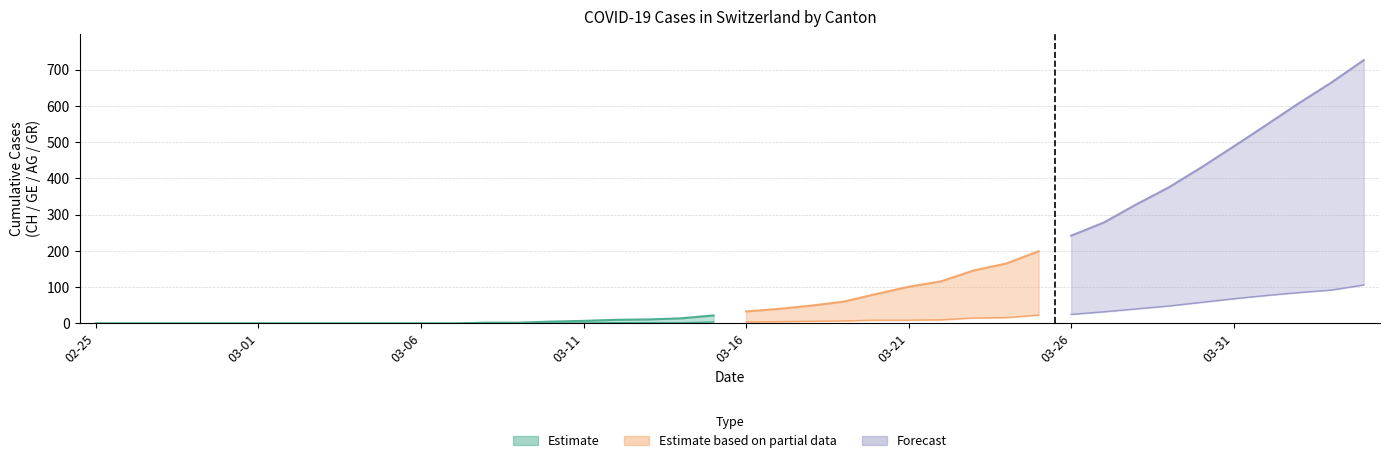

Is the value of GE at 2020-03-13 greater than the value of CH at 2020-03-19?

No